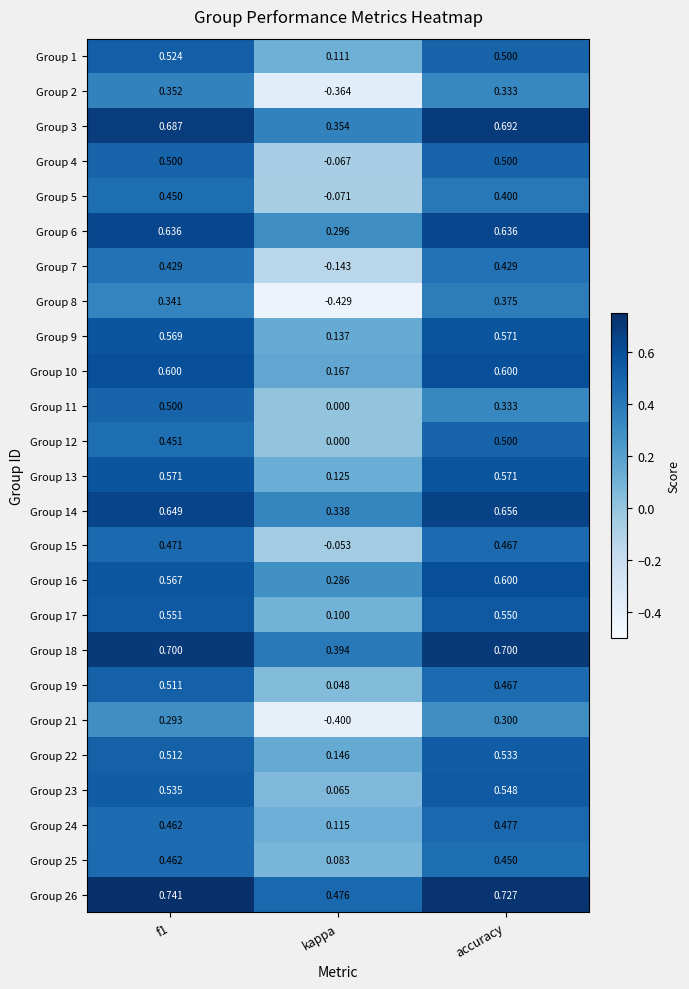

Count the number of data series in this chart.

25